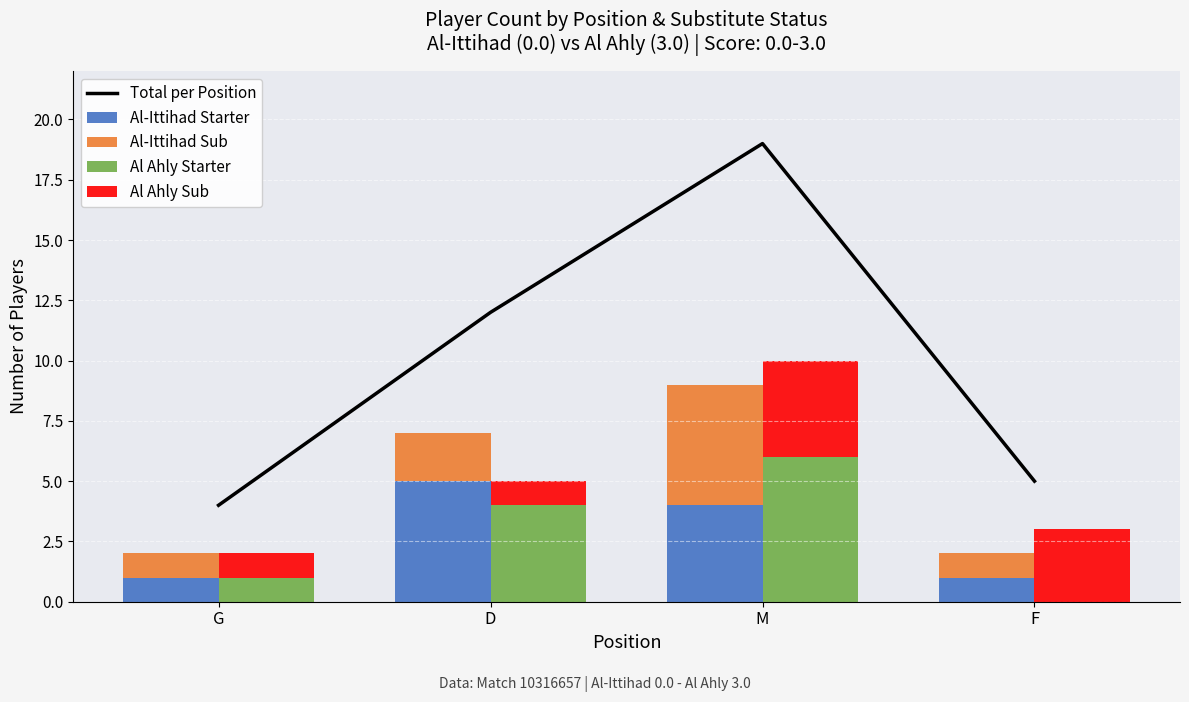

Rank the series at M from lowest to highest value.

Al-Ittihad Starter, Al Ahly Sub, Al-Ittihad Sub, Al Ahly Starter, Total per Position